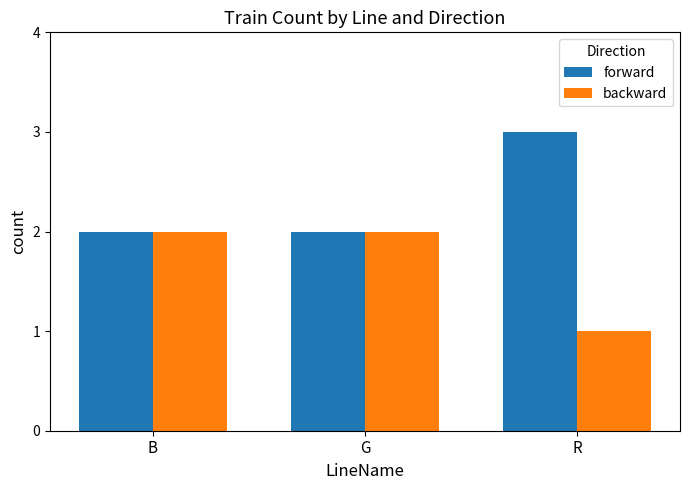

What is the total value across all series at G?

4